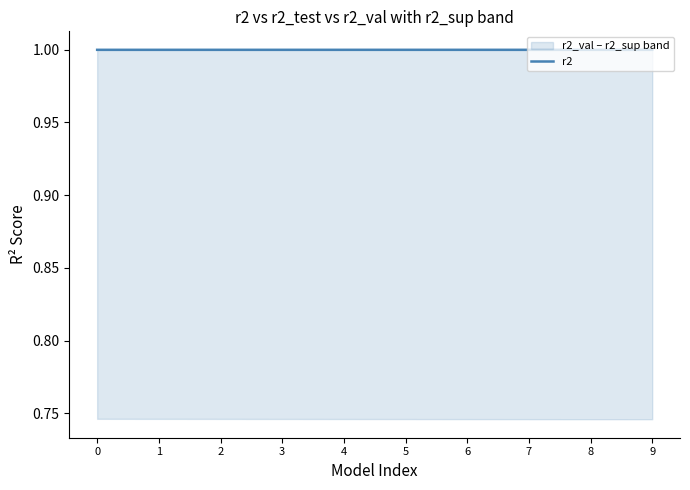

Is this an area chart (filled region under the line)?

No